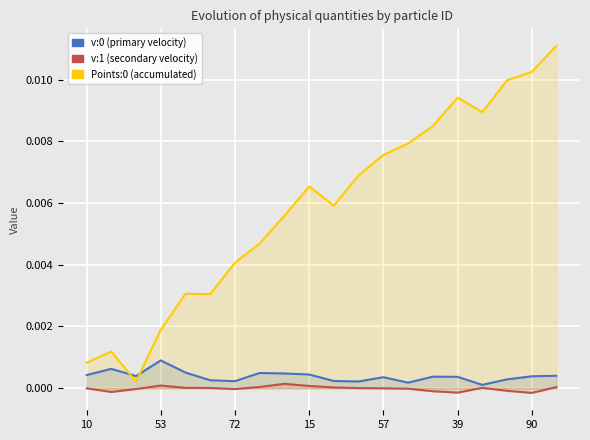

How many lines are shown in the chart?

3